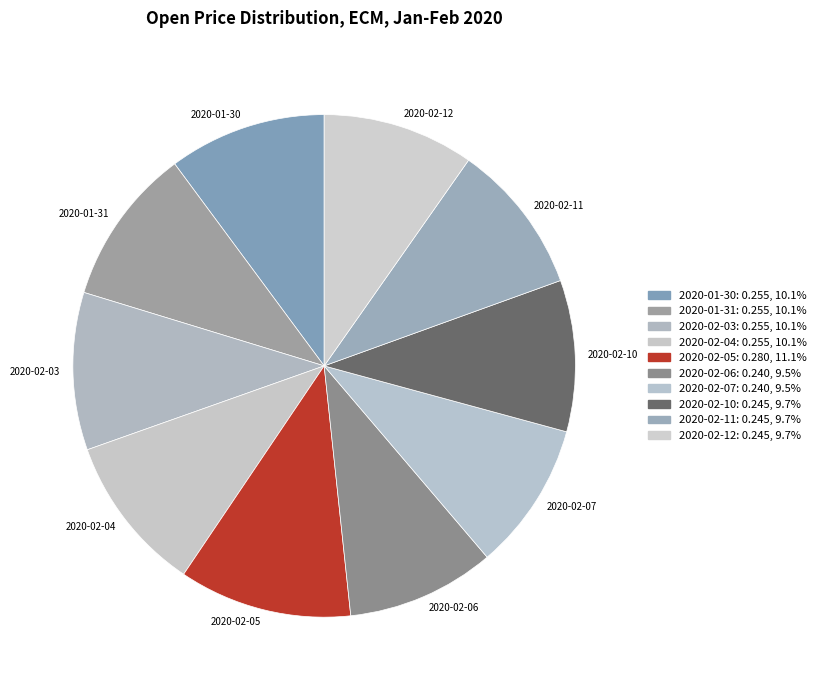

Combined, do 2020-02-03 and 2020-02-06 account for over 50%?

No